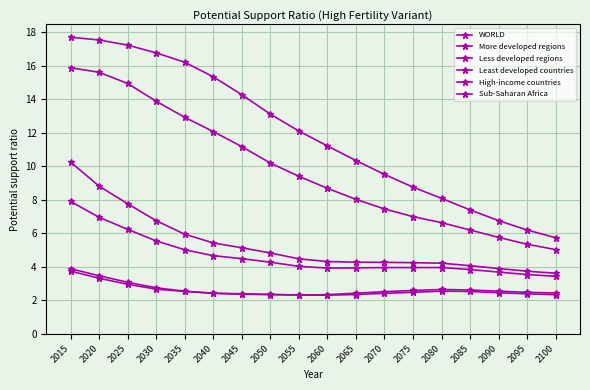

Is this an area chart (filled region under the line)?

No